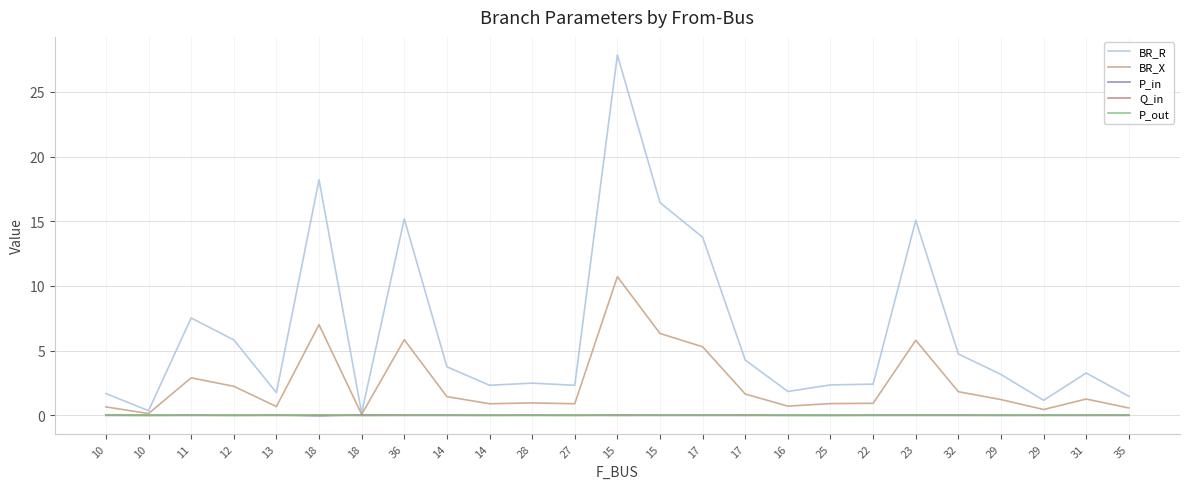

Which series has the largest total across all categories?

BR_R